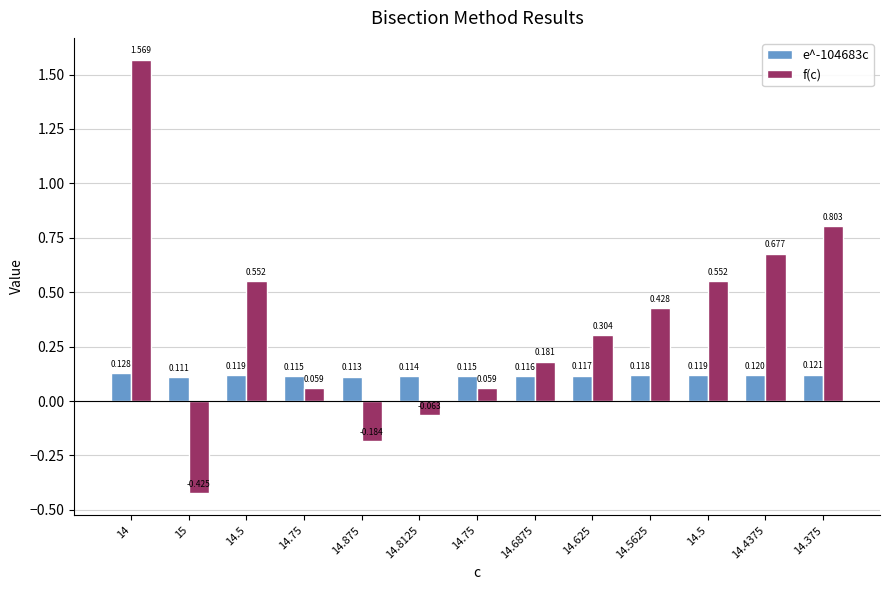

Where does the f(c) series first go above 0?

14